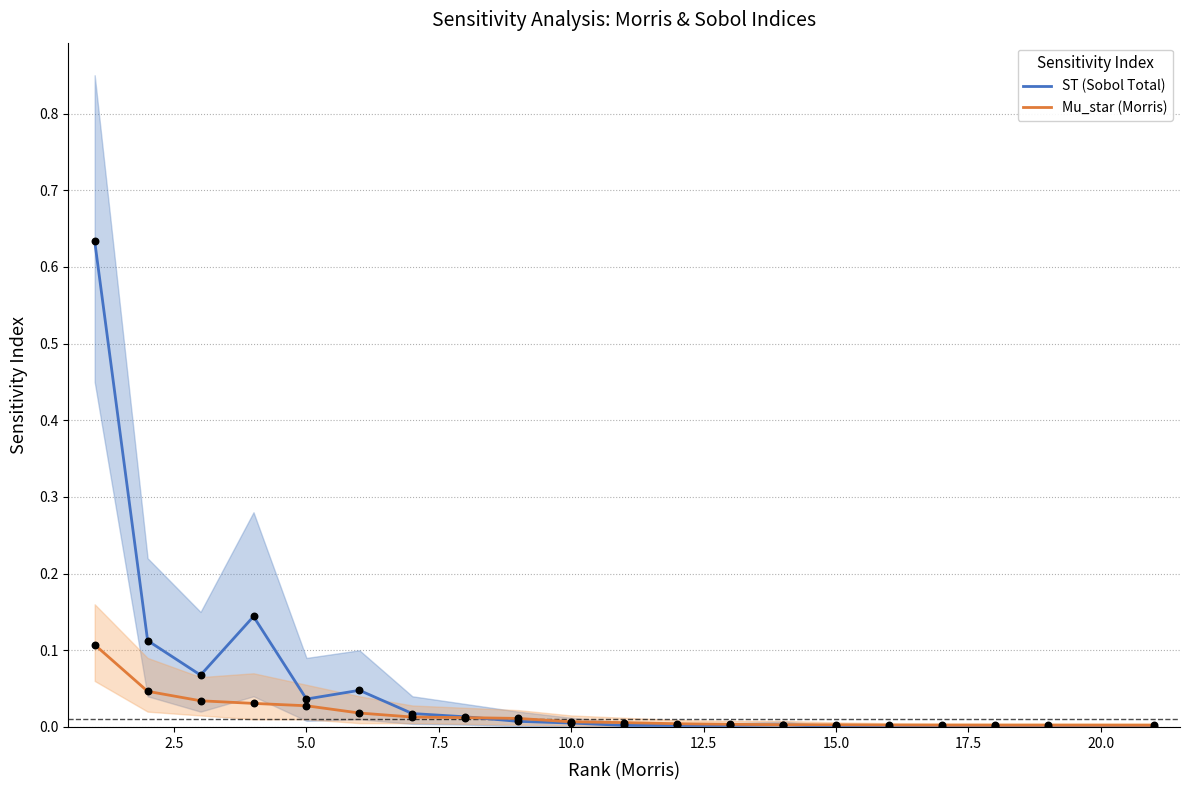

Which series reaches the minimum Y coordinate?

ST (Sobol Total)